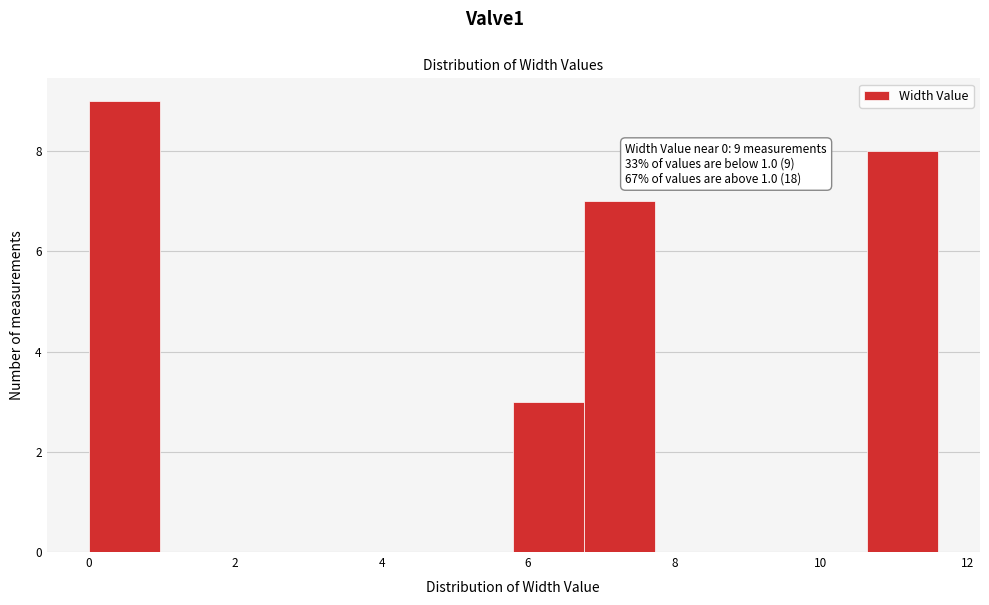

Over which range of the x-axis is the bar tallest?

0.0 to 1.0